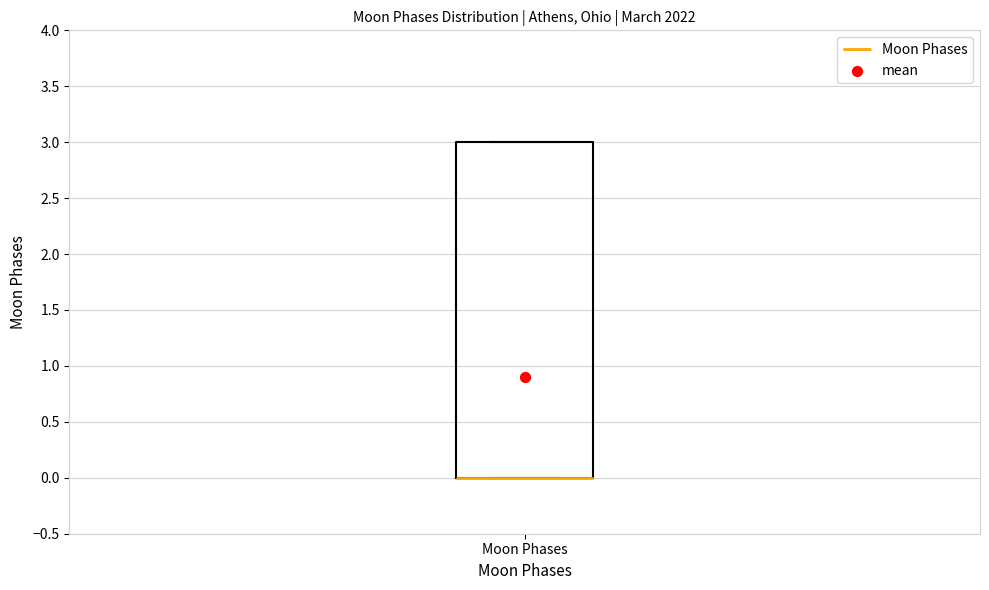

Read this box plot against the y-axis: the position of the median line, the range covered by the box, and the ends of both whiskers. The values are not printed on the chart, so give them approximately, as read against the axis.

median 0 (drawn on the box's lower edge), box 0 to 3, whiskers 0 to 3